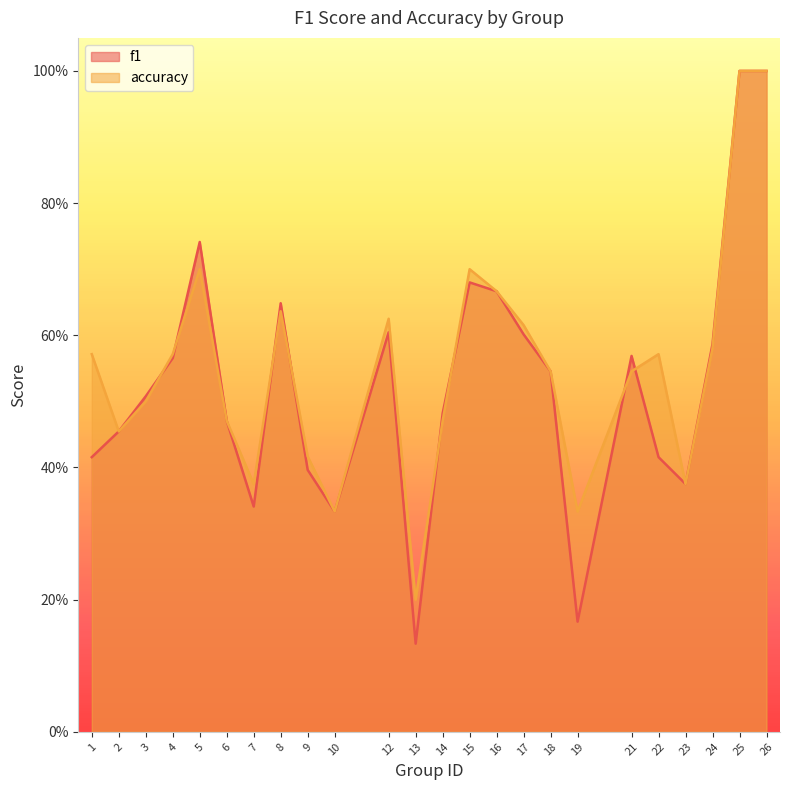

Which series has the largest total across all categories?

accuracy